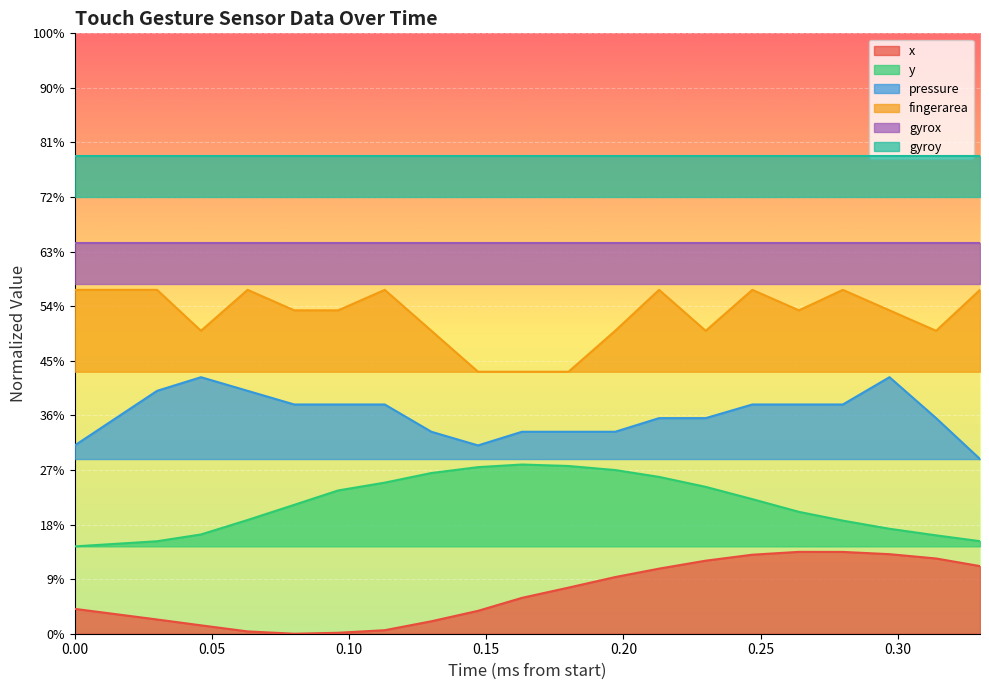

In x, how many points are lower than both neighbors (excluding endpoints)?

1